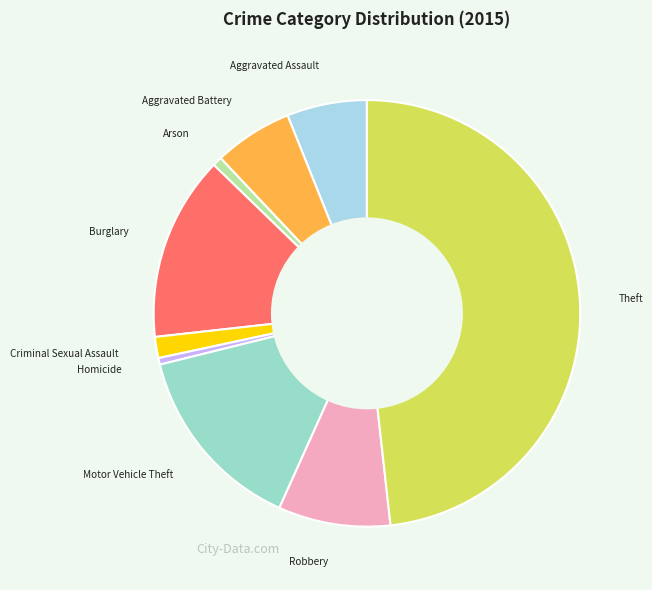

Does Aggravated Assault represent more than half of the total?

No